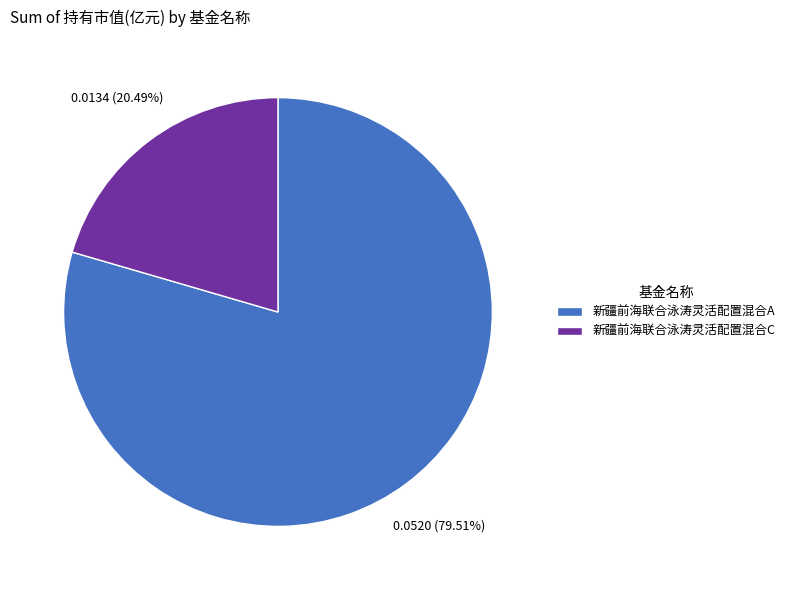

Is it true that 新疆前海联合泳涛灵活配置混合A is 92% of the pie?

False